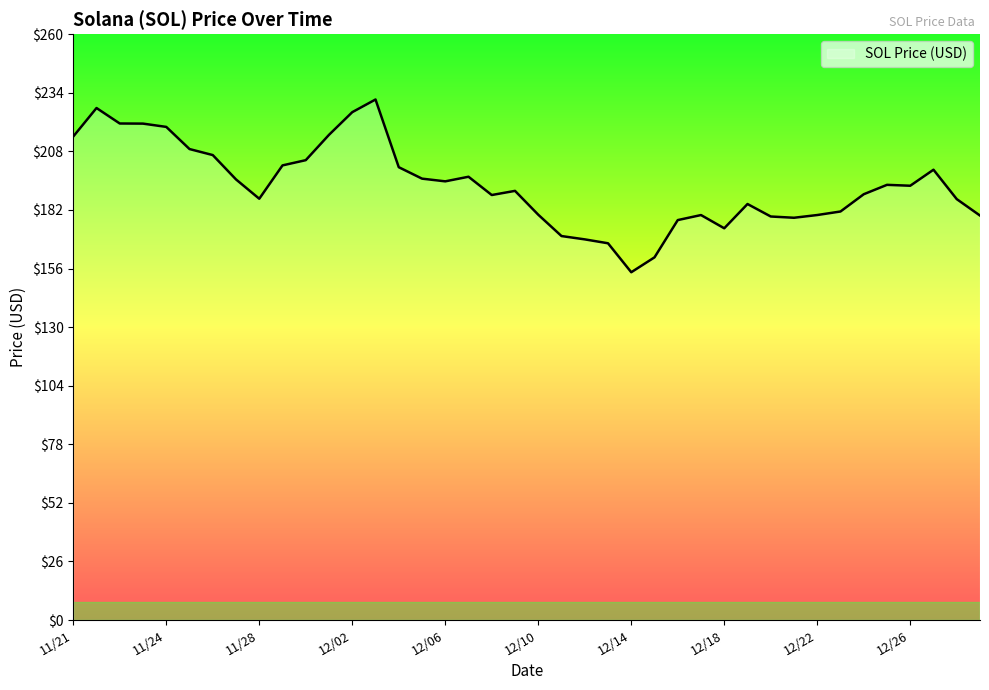

What is the greatest value displayed?

231.0